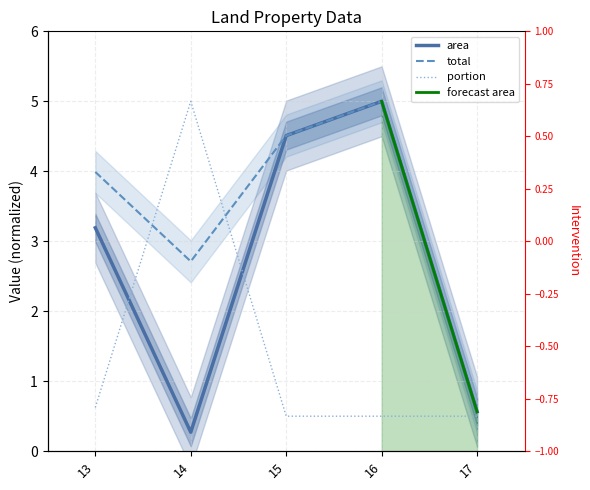

How many lines are shown in the chart?

3